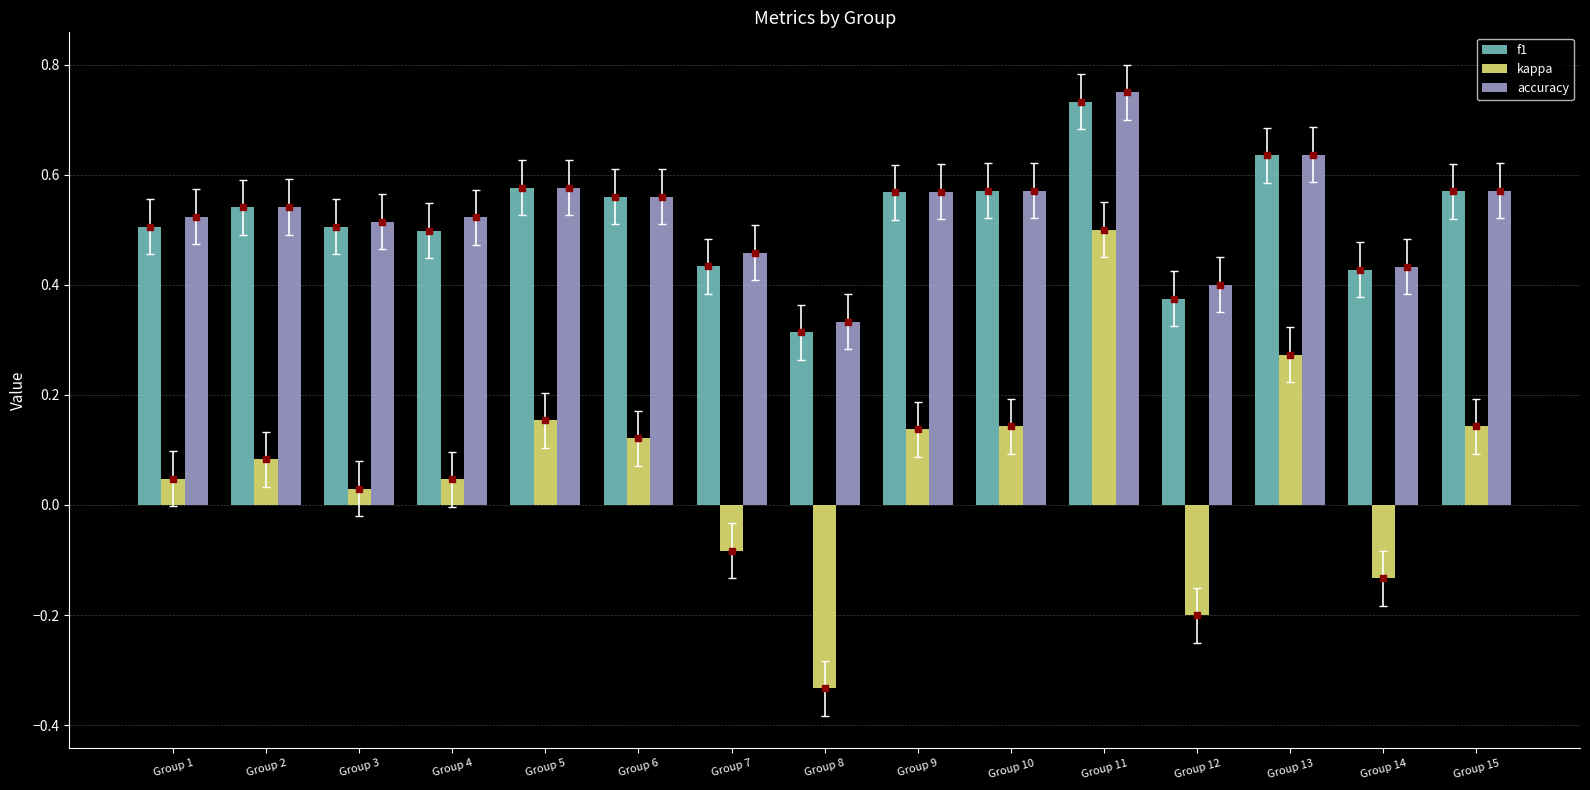

Which category has the highest value in the f1 series?

Group 11